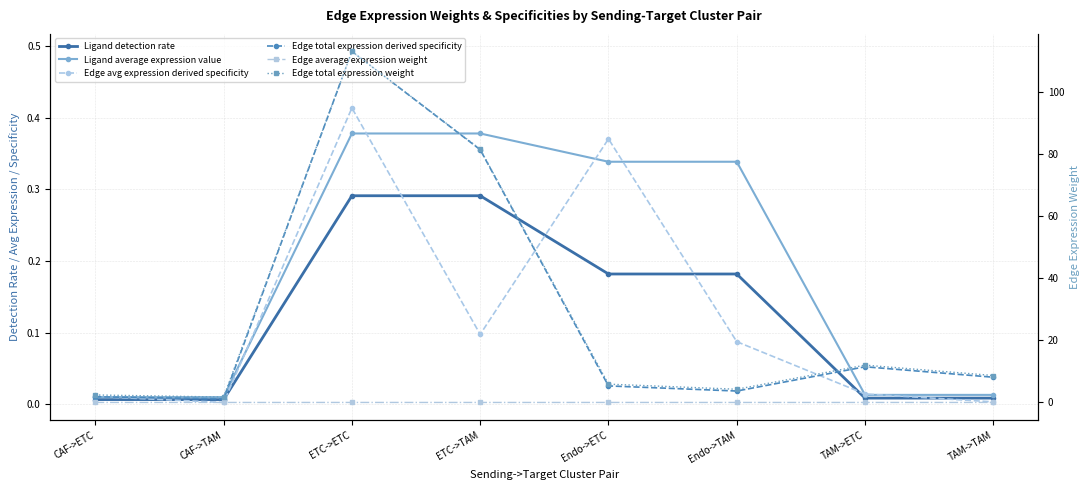

After their last crossing, which series has the higher values: Edge avg expression derived specificity or Ligand detection rate?

Ligand detection rate